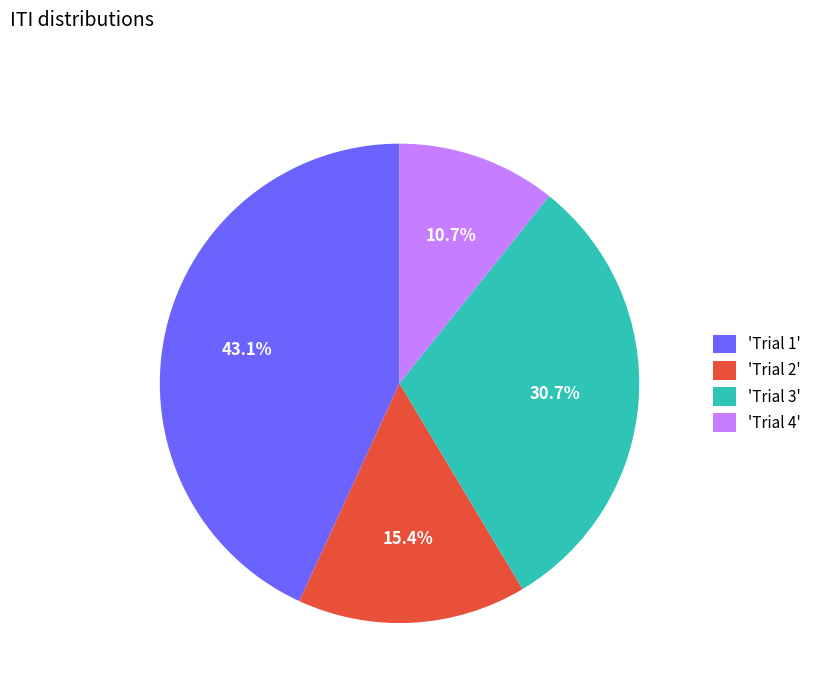

Which has a higher value, 'Trial 3' or 'Trial 2'?

'Trial 3'